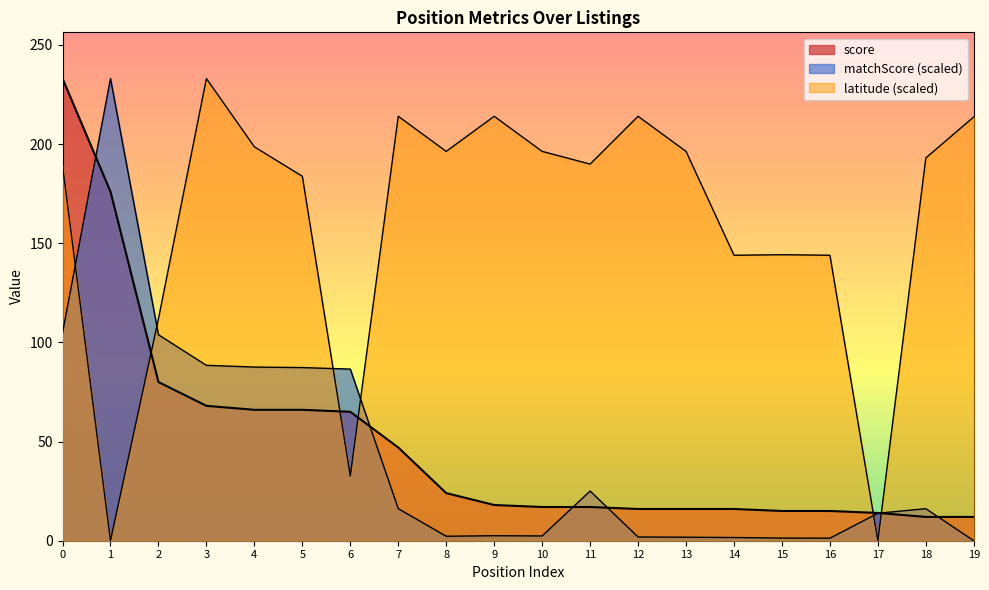

What are all the series names shown in the legend?

score, matchScore, latitude